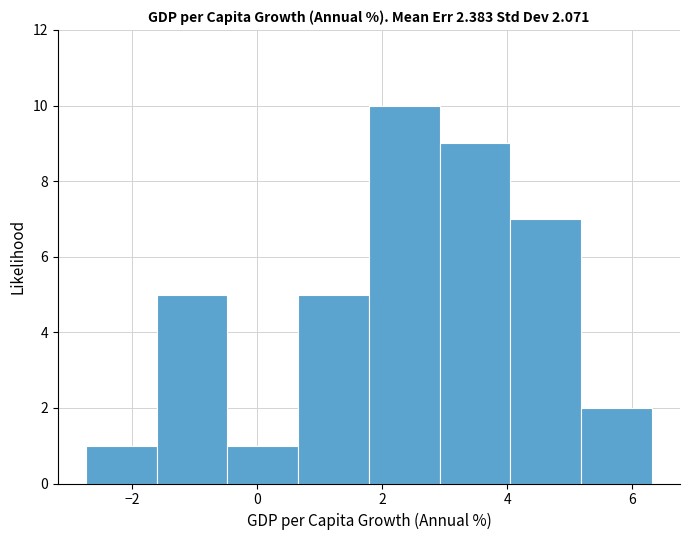

Reading left to right, transcribe this chart: for each bar, give the range it covers on the x-axis and its height. Neither the bar edges nor the heights are printed on the chart, so give them approximately, as read against the axes.

-2.8 to -1.6: 1
-1.6 to -0.4: 5
-0.4 to 0.6: 1
0.6 to 1.8: 5
1.8 to 3.0: 10
3.0 to 4.0: 9
4.0 to 5.2: 7
5.2 to 6.4: 2